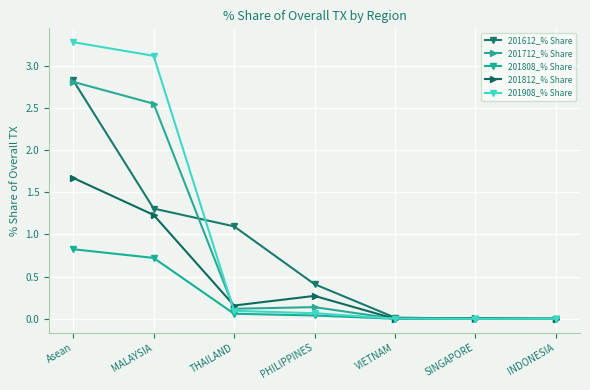

How many lines are shown in the chart?

5